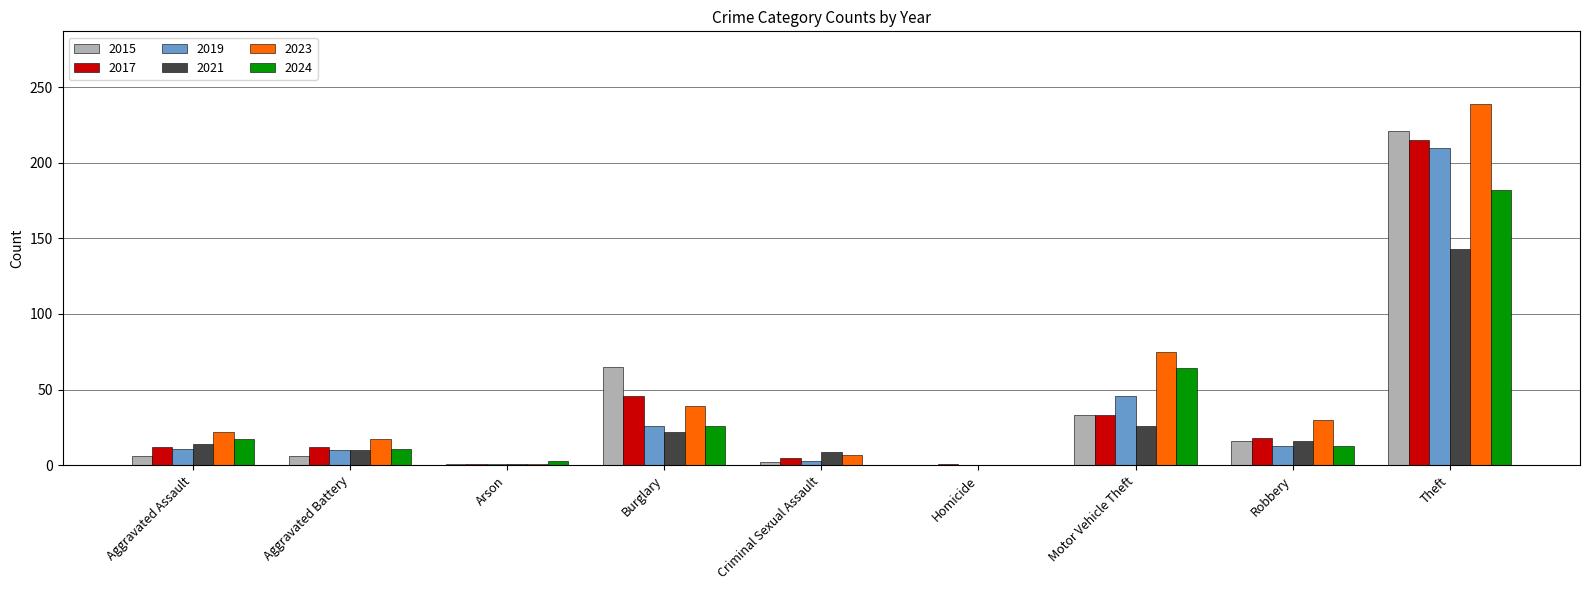

The 2023 series shows 19 at Burglary. True or false?

False